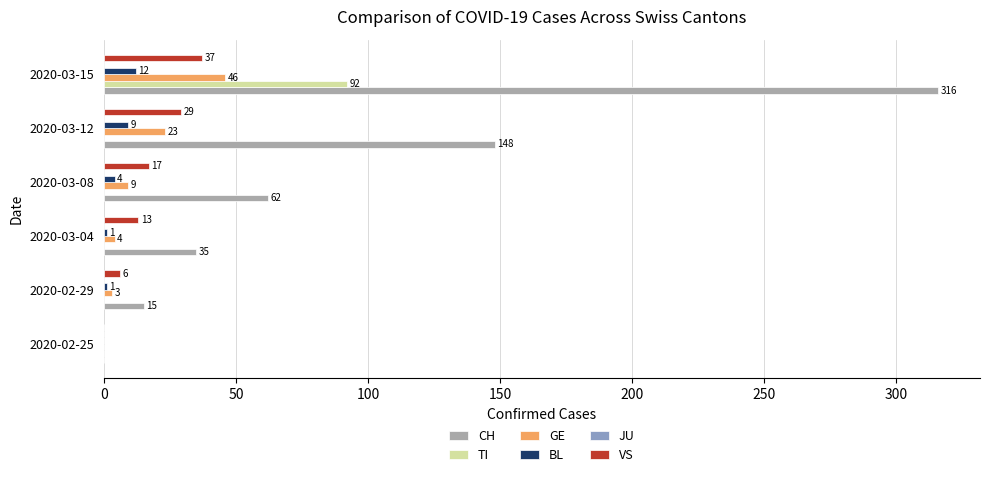

At which label is VS closest to 18?

2020-03-08